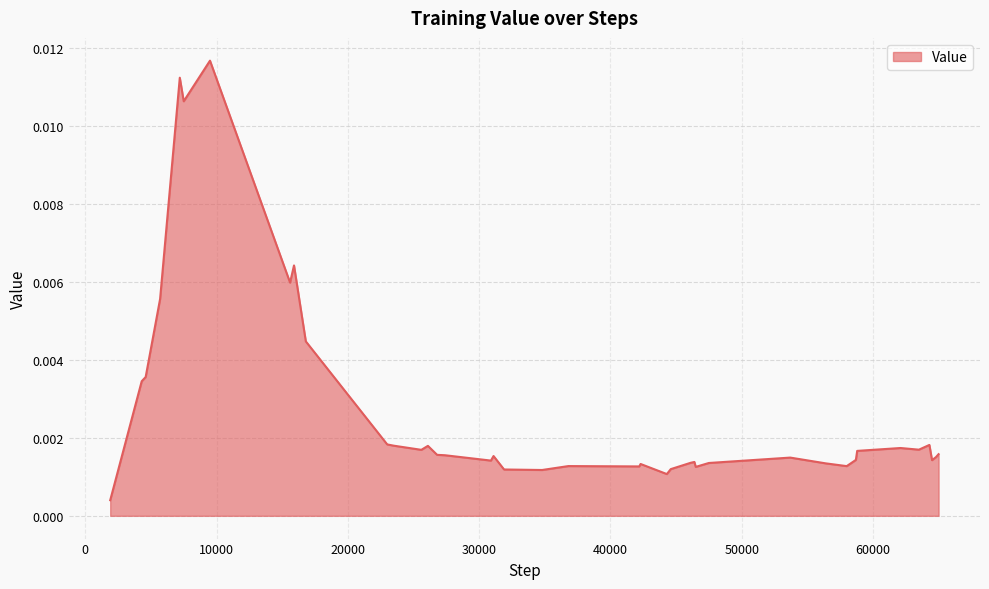

How many points are higher than both their immediate neighbors (excluding endpoints)?

11